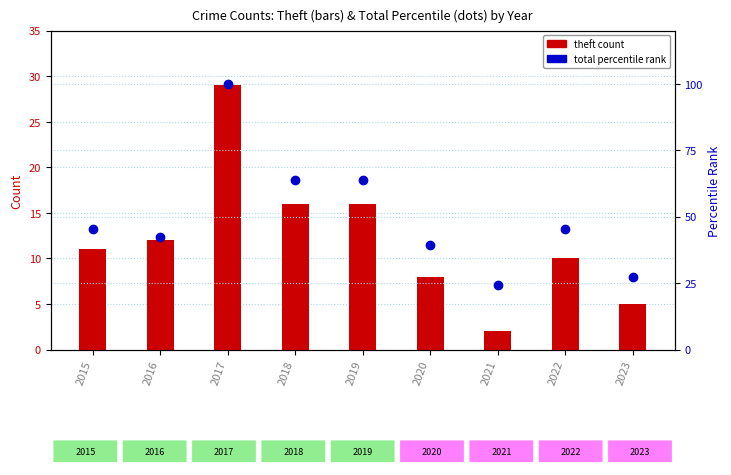

True or false: total pct has a value of 45.5 at 2022.

True